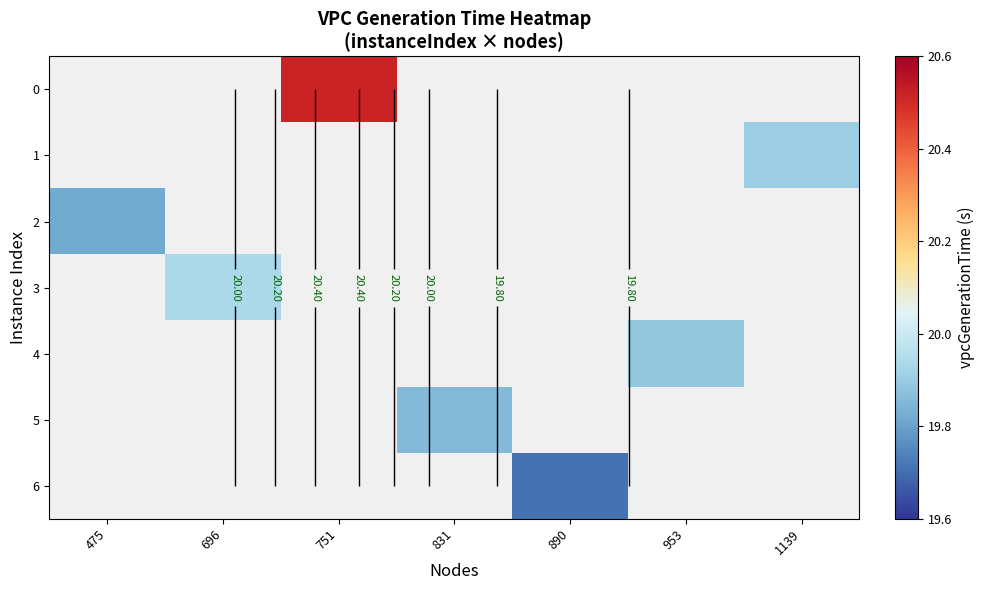

Which label corresponds to the largest value in the chart?

751